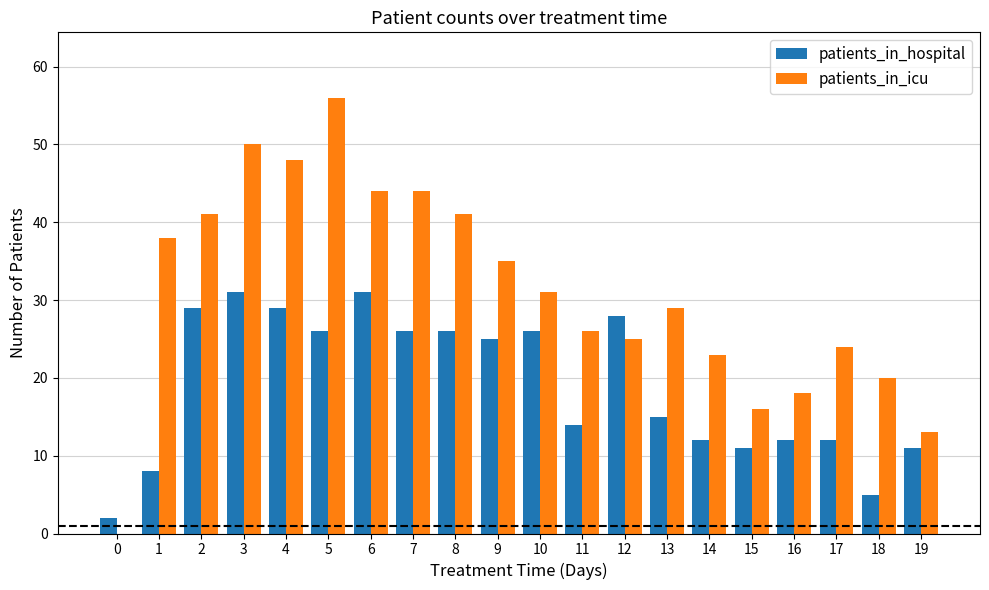

Reading right to left, list all the values displayed in this chart.

patients_in_hospital: 11	5	12	12	11	12	15	28	14	26	25	26	26	31	26	29	31	29	8	2
patients_in_icu: 13	20	24	18	16	23	29	25	26	31	35	41	44	44	56	48	50	41	38	0